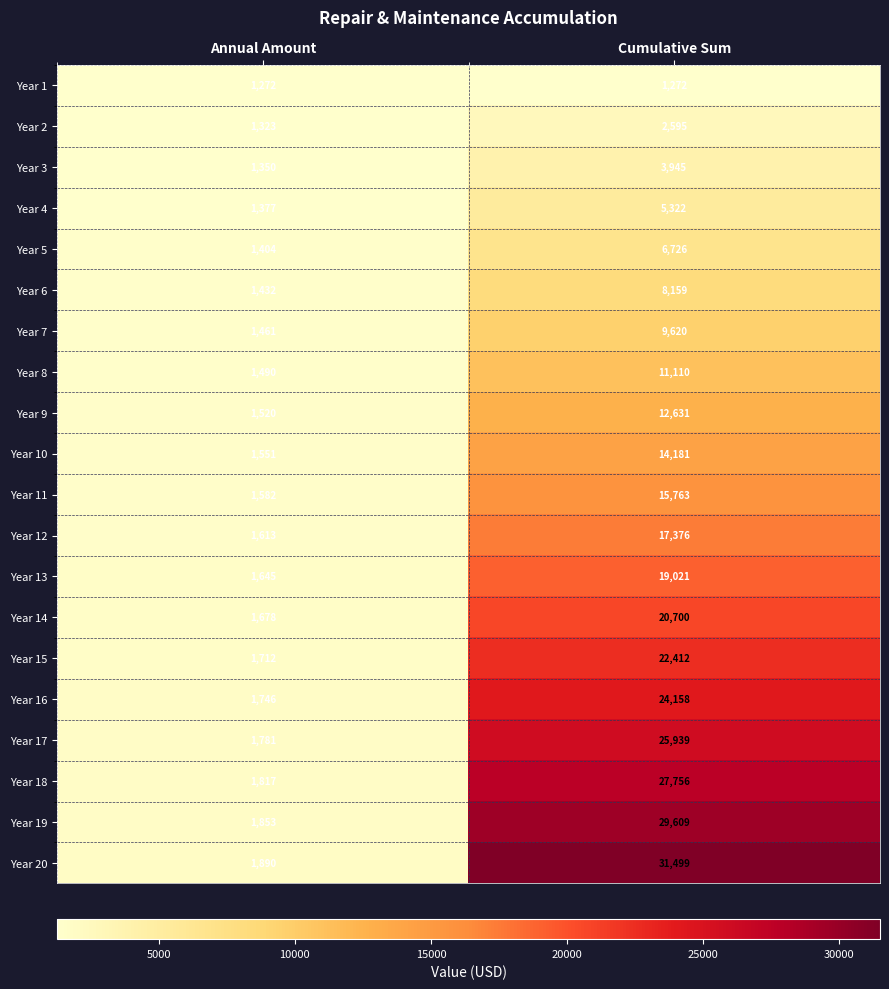

What is the sum of all Year 12 values?

18989